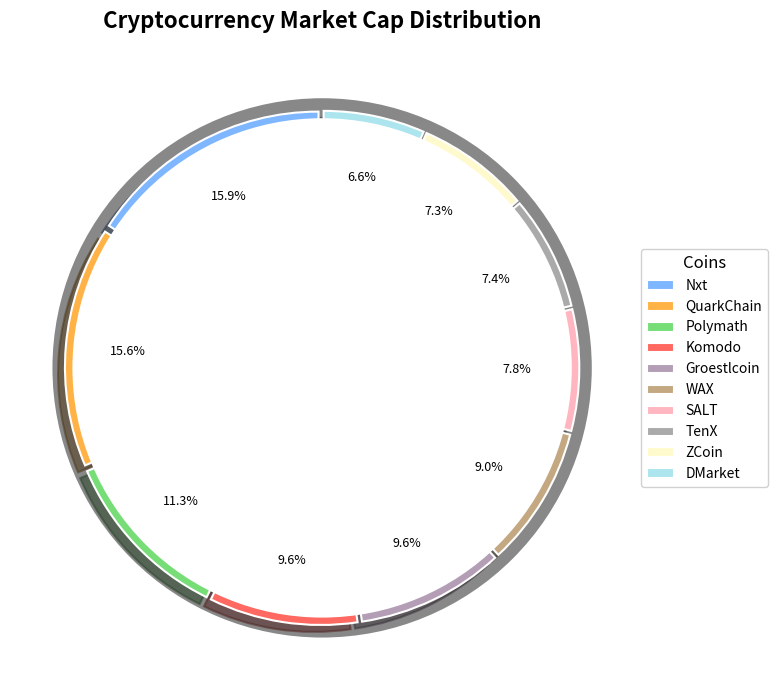

Does TenX represent more than half of the total?

No